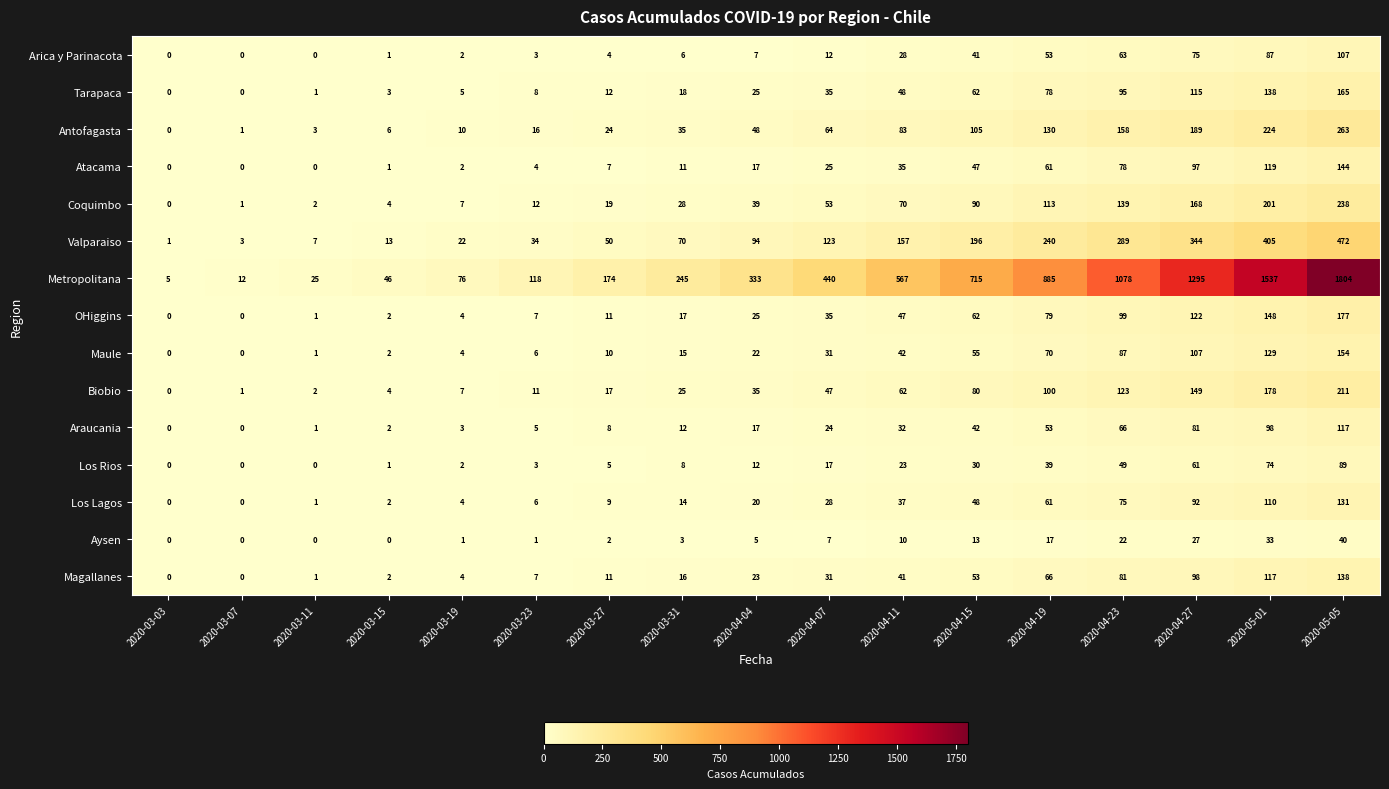

At which label does Coquimbo reach its peak?

2020-05-05